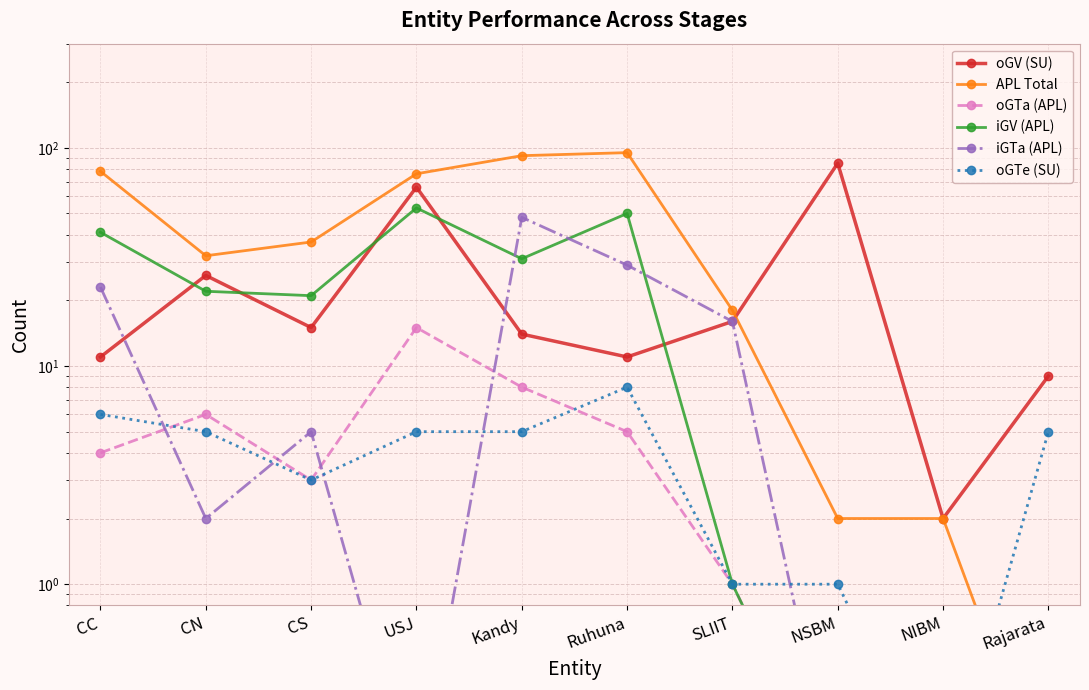

Reading left to right, transcribe all the data shown in this chart.

oGV (SU): CC=11.0	CN=26.0	CS=15.0	USJ=66.0	Kandy=14.0	Ruhuna=11.0	SLIIT=16.0	NSBM=85.0	NIBM=2.0	Rajarata=9.0
APL Total: CC=78.0	CN=32.0	CS=37.0	USJ=76.0	Kandy=92.0	Ruhuna=95.0	SLIIT=18.0	NSBM=2.0	NIBM=2.0	Rajarata=0.1
oGTa (APL): CC=4.0	CN=6.0	CS=3.0	USJ=15.0	Kandy=8.0	Ruhuna=5.0	SLIIT=1.0	NSBM=0.1	NIBM=0.1	Rajarata=0.1
iGV (APL): CC=41.0	CN=22.0	CS=21.0	USJ=53.0	Kandy=31.0	Ruhuna=50.0	SLIIT=1.0	NSBM=0.1	NIBM=0.1	Rajarata=0.1
iGTa (APL): CC=23.0	CN=2.0	CS=5.0	USJ=0.1	Kandy=48.0	Ruhuna=29.0	SLIIT=16.0	NSBM=0.1	NIBM=0.1	Rajarata=0.1
oGTe (SU): CC=6.0	CN=5.0	CS=3.0	USJ=5.0	Kandy=5.0	Ruhuna=8.0	SLIIT=1.0	NSBM=1.0	NIBM=0.1	Rajarata=5.0